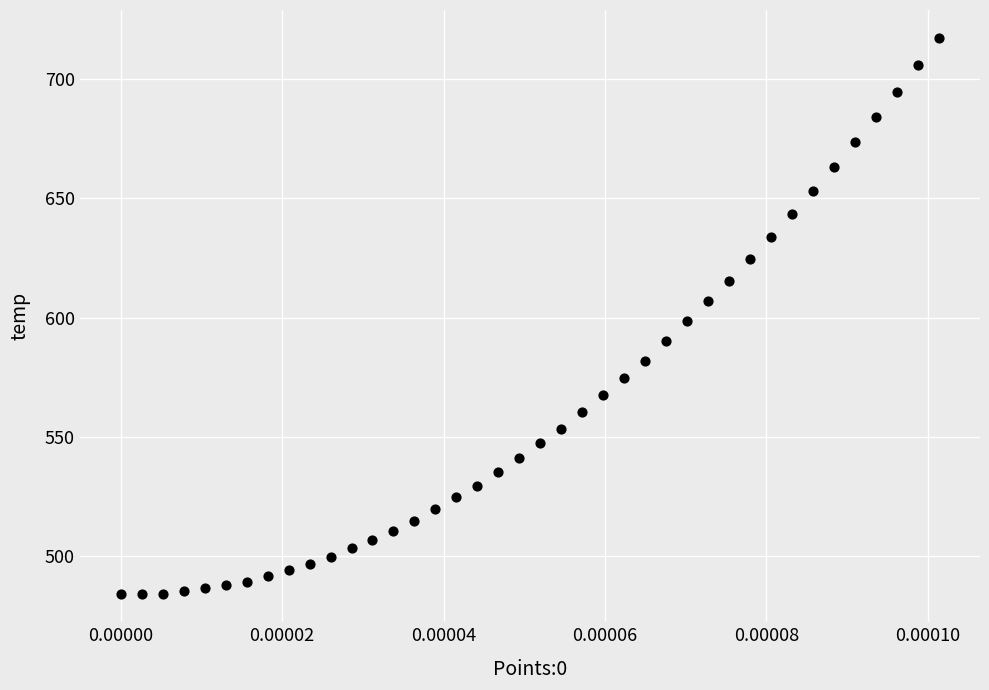

What is the range of Y values (max minus min)?

233.2